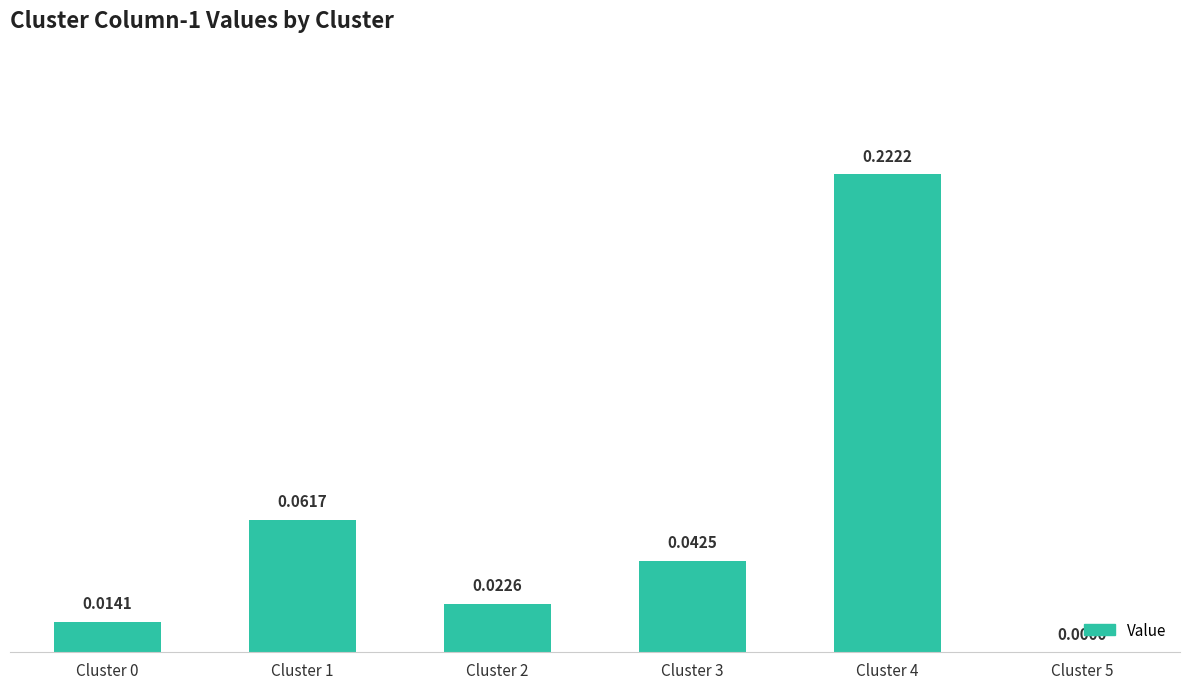

What is the change in value from Cluster 1 to Cluster 4?

+0.2